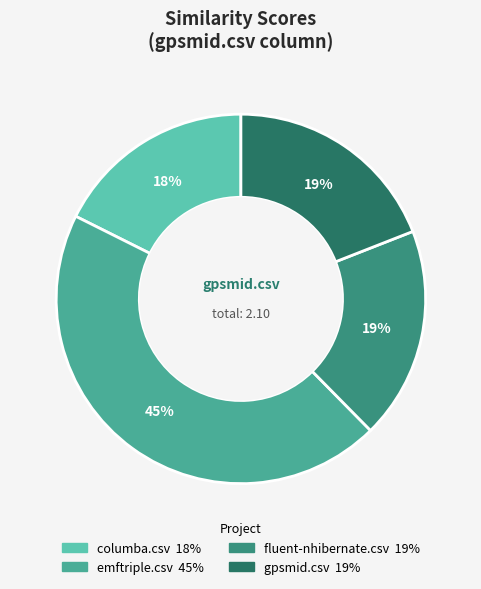

Is the sum of fluent-nhibernate.csv and gpsmid.csv greater than half?

No